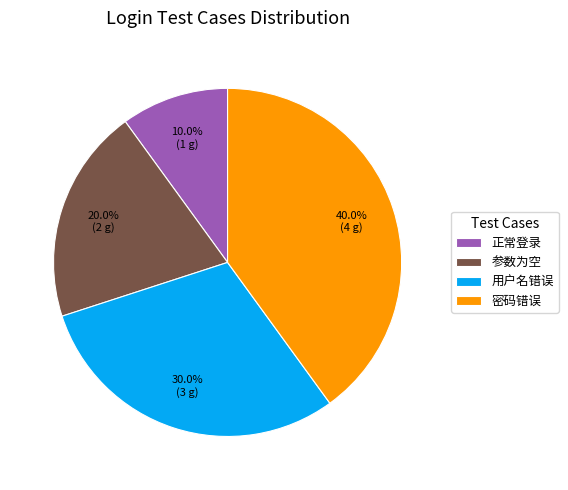

What is the largest slice in the pie chart?

密码错误